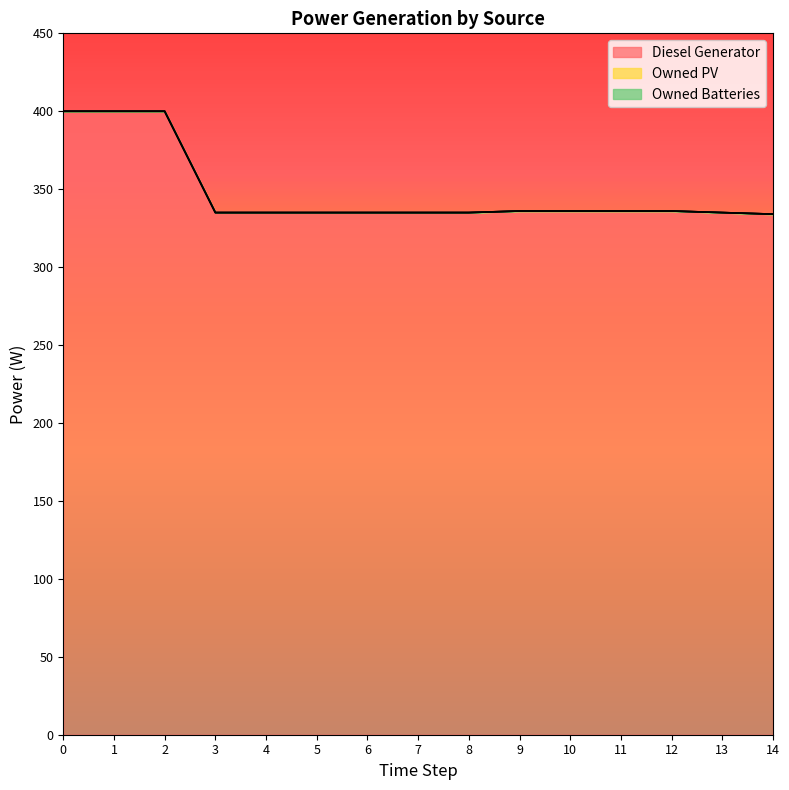

Reading left to right, list all the values displayed in this chart.

Diesel Generator: 400.0	400.0	400.0	335.0	335.0	335.0	335.0	335.0	335.0	336.0	336.0	336.0	336.0	335.0	334.0
Owned PV: 0.0	0.0	0.0	0.0	0.0	0.0	0.0	0.0	0.0	0.0	0.0	0.0	0.0	0.0	0.0
Owned Batteries: 0.0	0.0	0.0	0.0	0.0	0.0	0.0	0.0	0.0	0.0	0.0	0.0	0.0	0.0	0.0